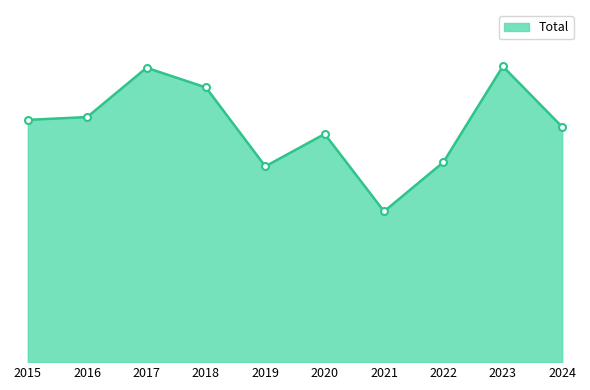

List the labels in order of value, smallest first.

2021, 2019, 2022, 2020, 2024, 2015, 2016, 2018, 2017, 2023